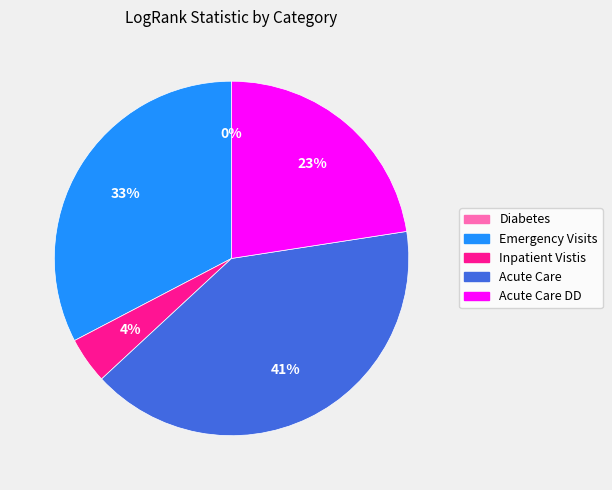

The Acute Care DD slice represents 13% of the pie. True or false?

False